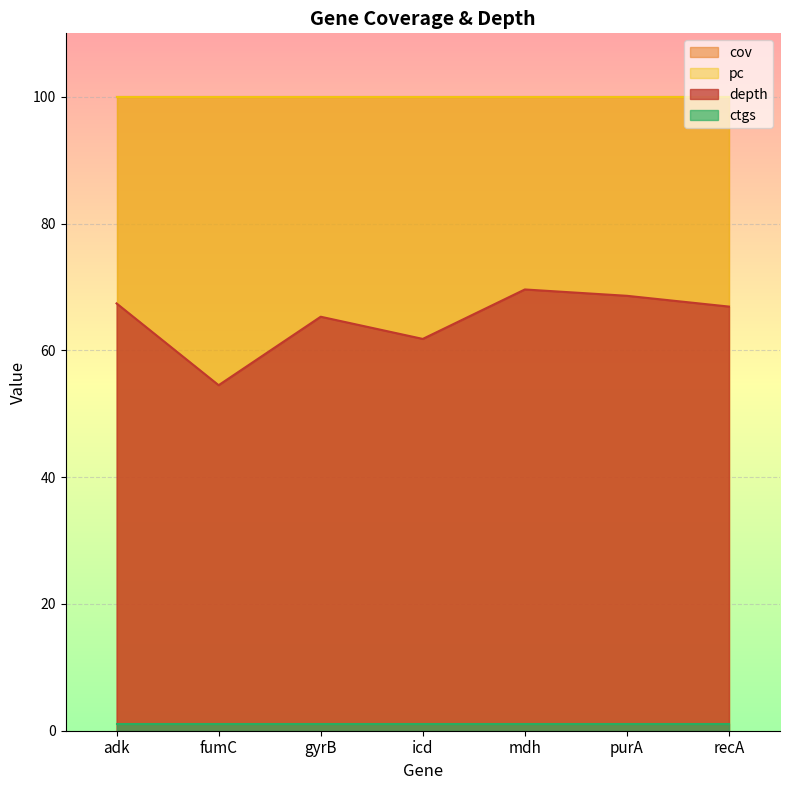

True or false: depth has a value of 54.5 at fumC.

True